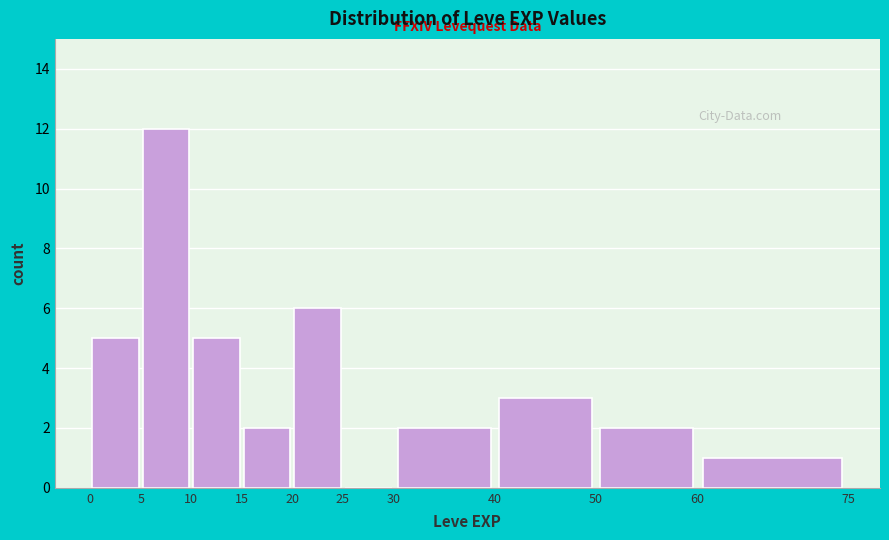

What is the height of the bar covering 0 to 5 on the x-axis? The values are not printed on the chart, so give them approximately, as read against the axis.

5